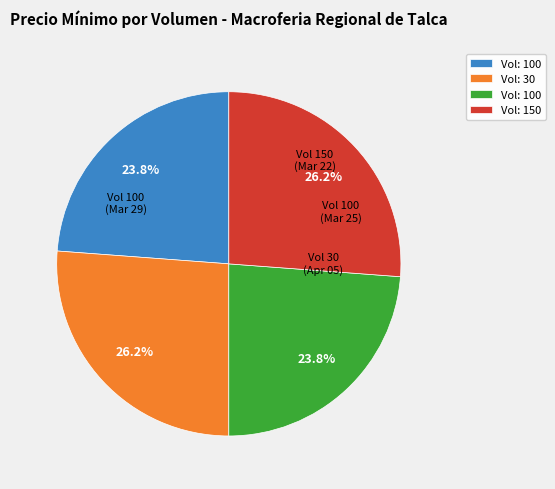

Is there a majority slice in this chart?

No